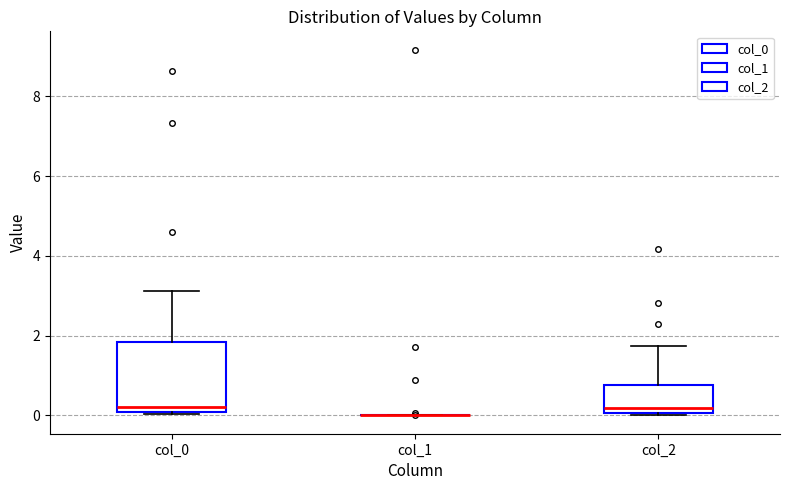

Reading left to right, transcribe this box plot: for each box, give where its median line is, the range the box spans, and where its two whiskers end, as read against the y-axis. The values are not printed on the chart, so give them approximately, as read against the axis.

col_0: median 0.2, box 0.0 to 1.8, whiskers 0.0 to 3.2
col_1: box collapsed to a line at 0.0, whiskers 0.0 to 0.0
col_2: median 0.2, box 0.0 to 0.8, whiskers 0.0 (just below the box's lower edge) to 1.8